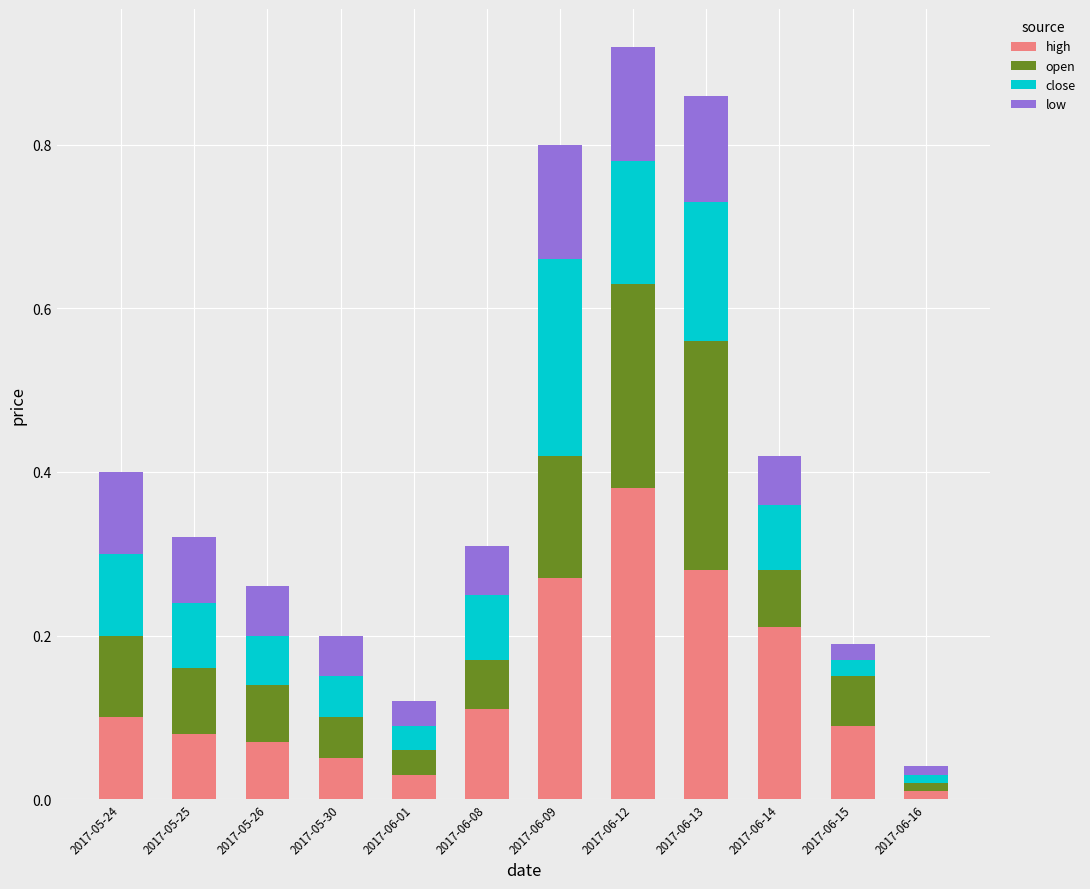

Which category has the highest value in the high series?

2017-06-12